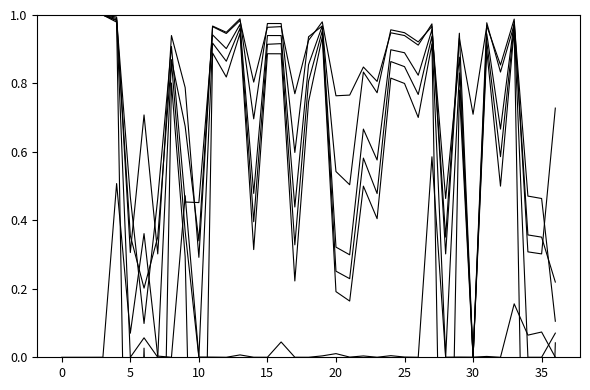

How many values in fbeta_score are above zero?

36